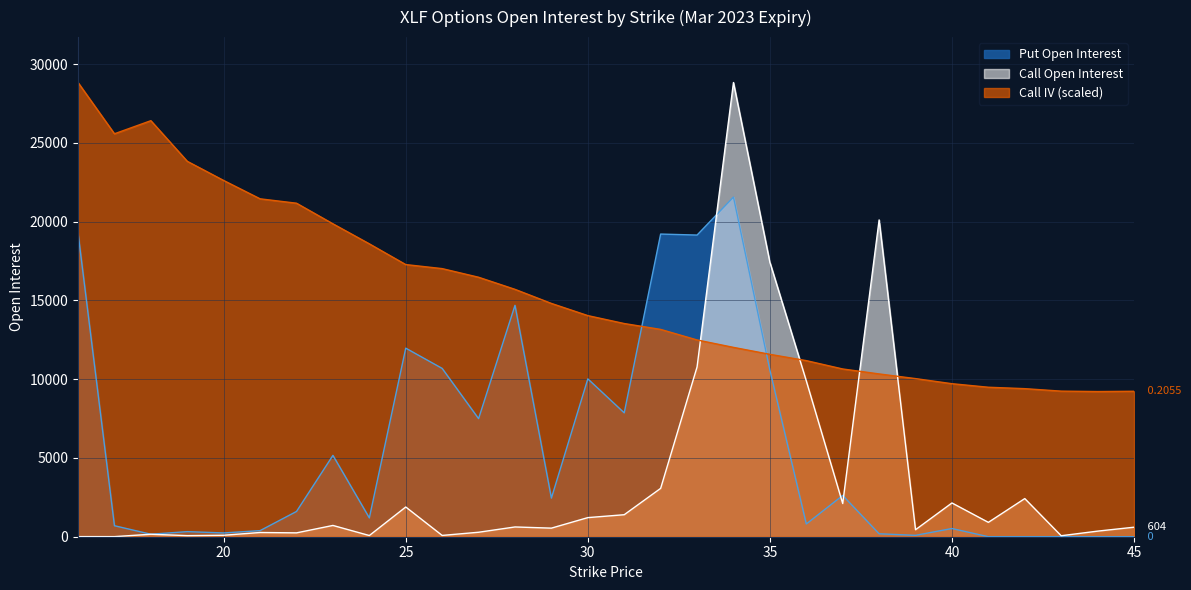

What is the spread (max minus min) of values at 36?

10370.9